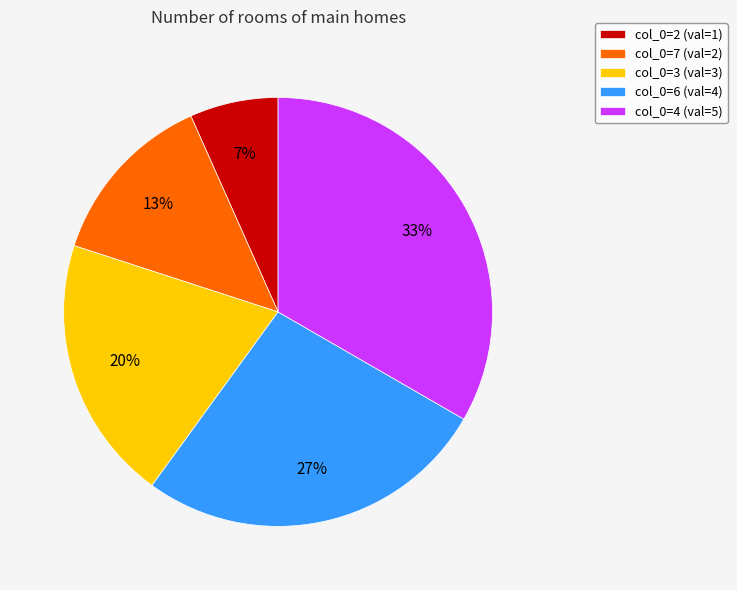

To the nearest percent, what portion does col_0=7 (val=2) represent?

13%